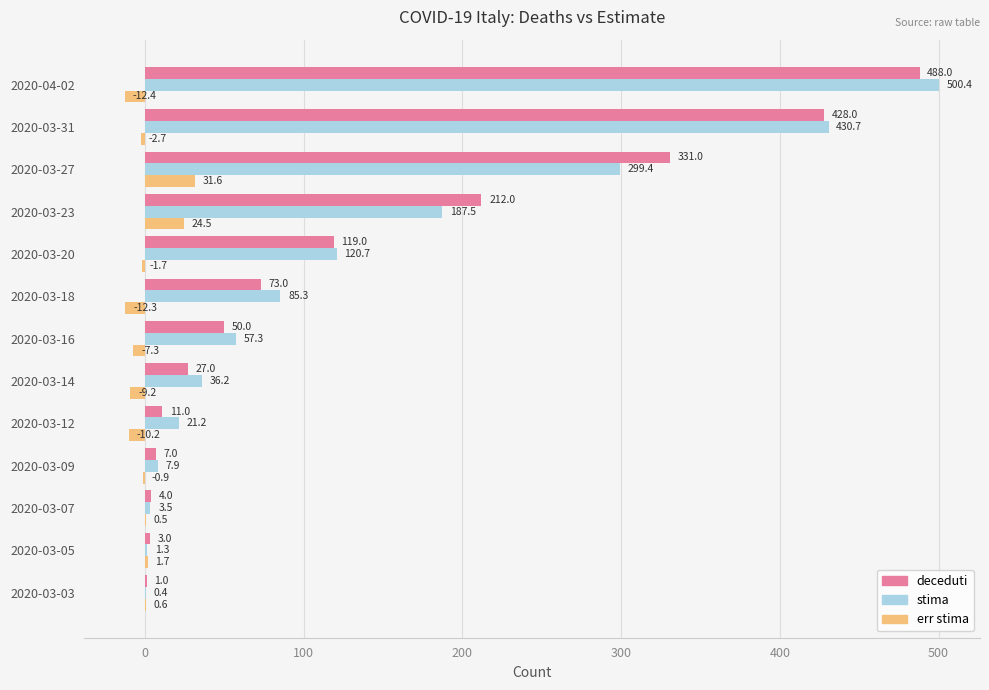

What is the average value of the deceduti series?

134.9